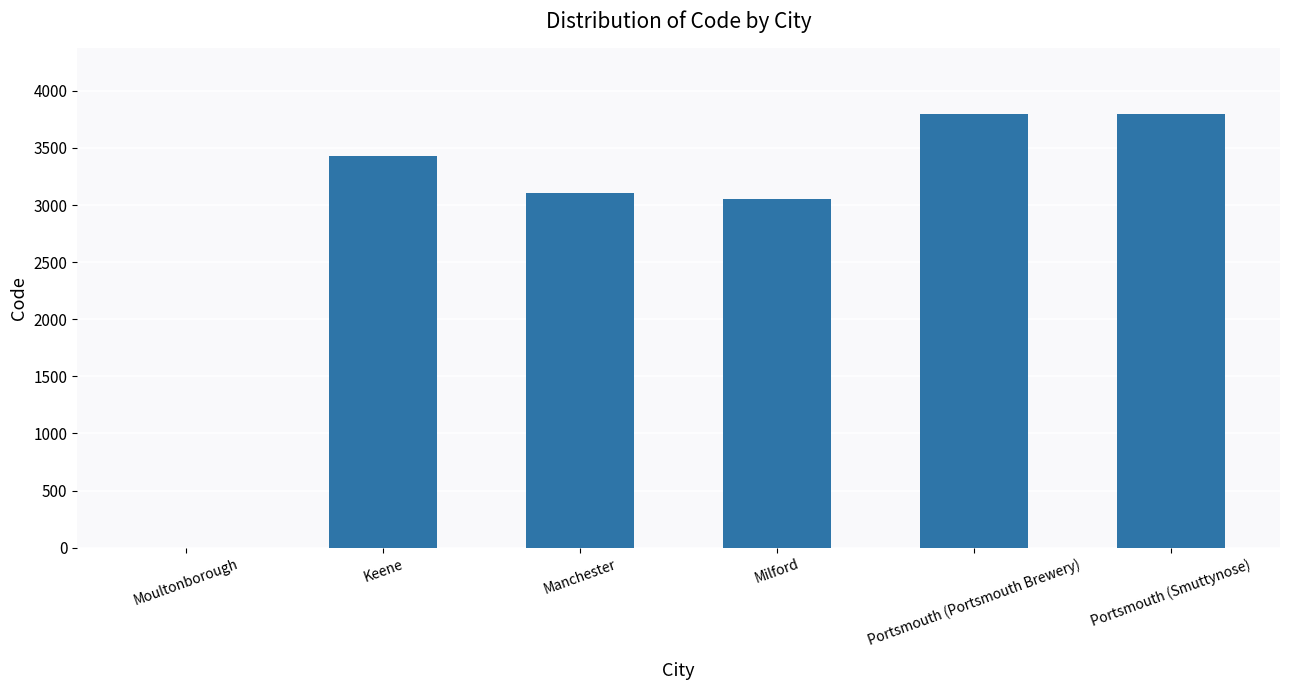

Reading right to left, what are all the values shown in this chart?

Portsmouth (Smuttynose)=3801	Portsmouth (Portsmouth Brewery)=3801	Milford=3055	Manchester=3102	Keene=3431	Moultonborough=0